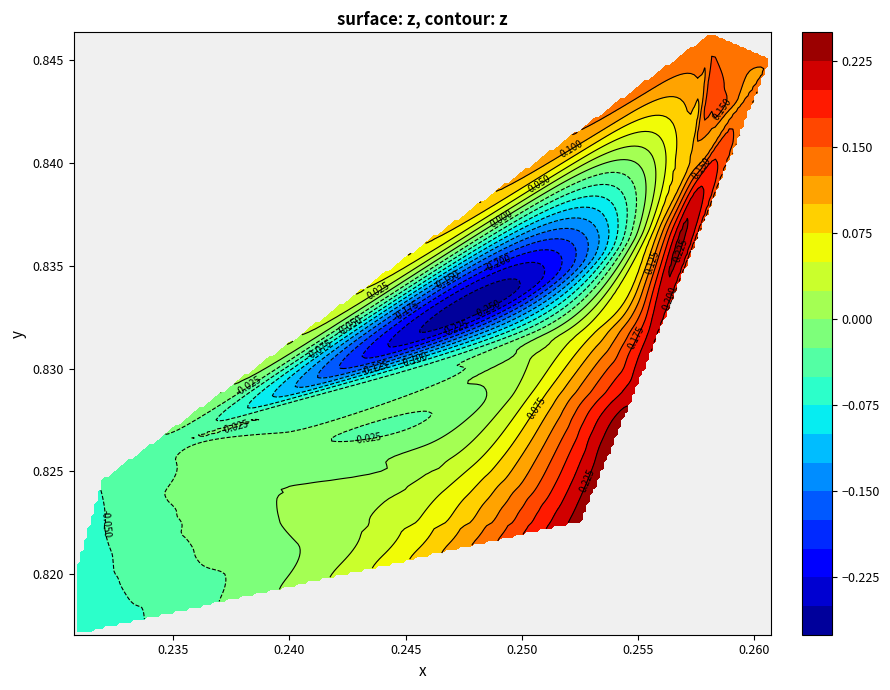

What is the highest value of the y series?

0.8